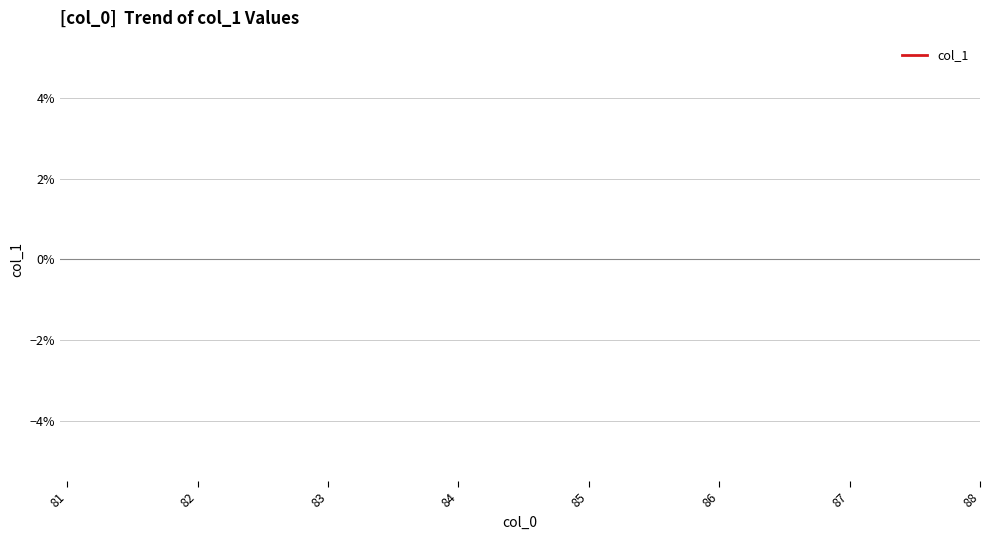

How many data points does each series have?

8